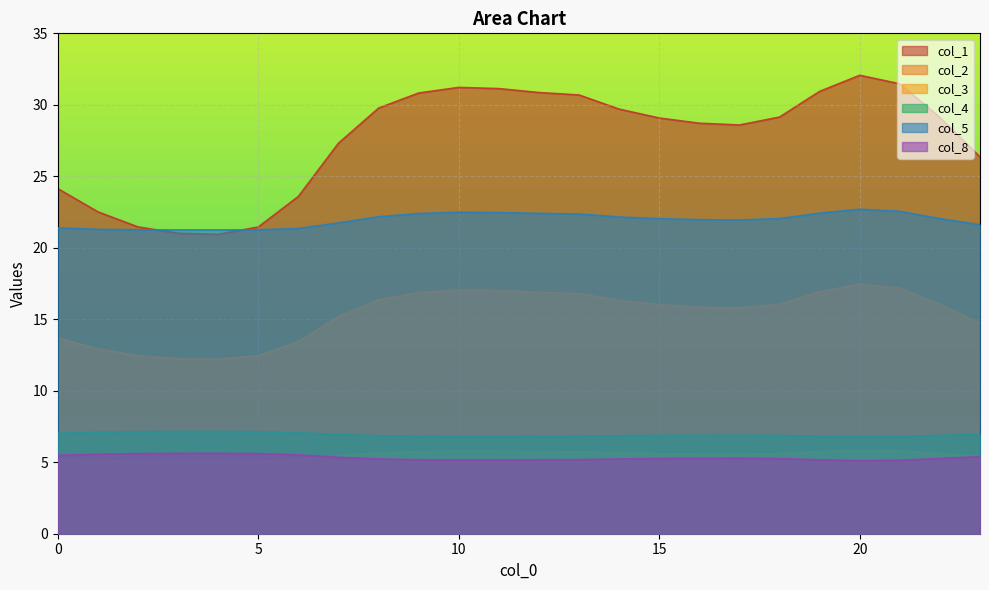

What is the greatest value displayed?

32.1